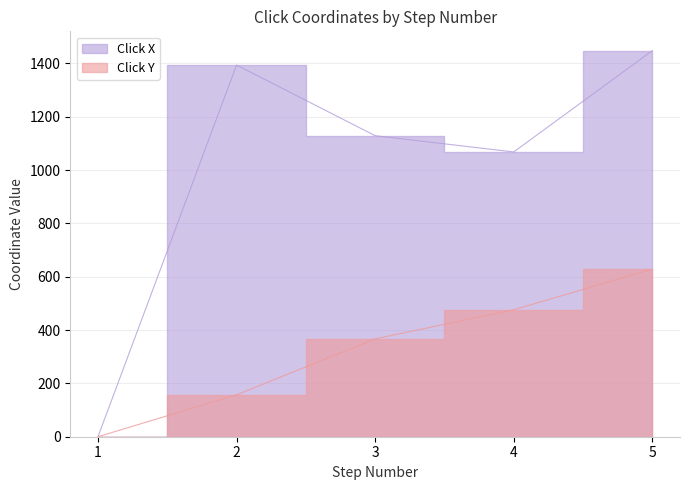

Which series has the largest total across all categories?

Click X